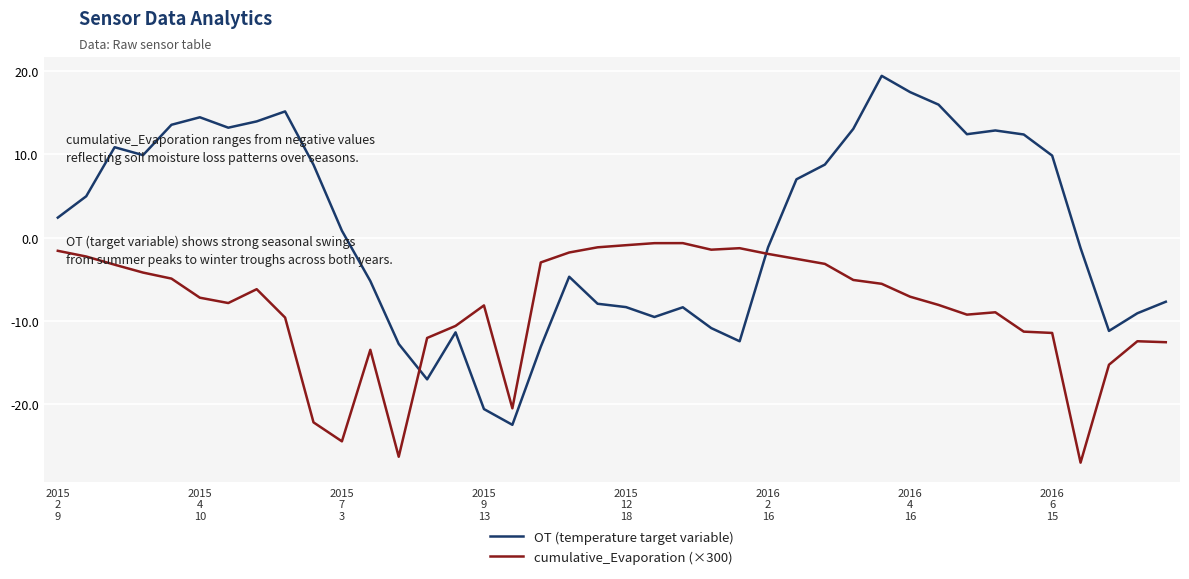

Is this an area chart (filled region under the line)?

No